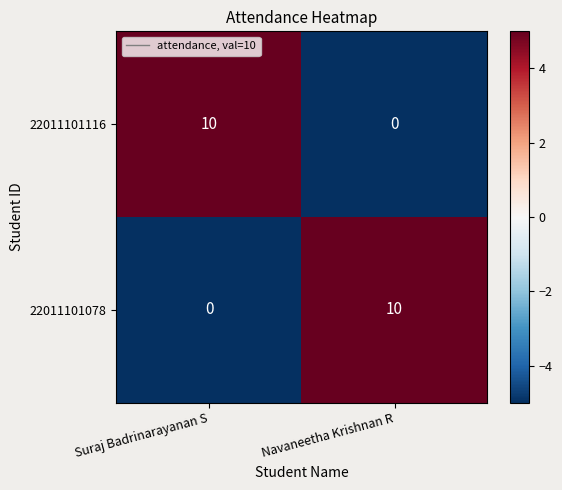

The 22011101078 series shows 0 at Suraj Badrinarayanan S. True or false?

True